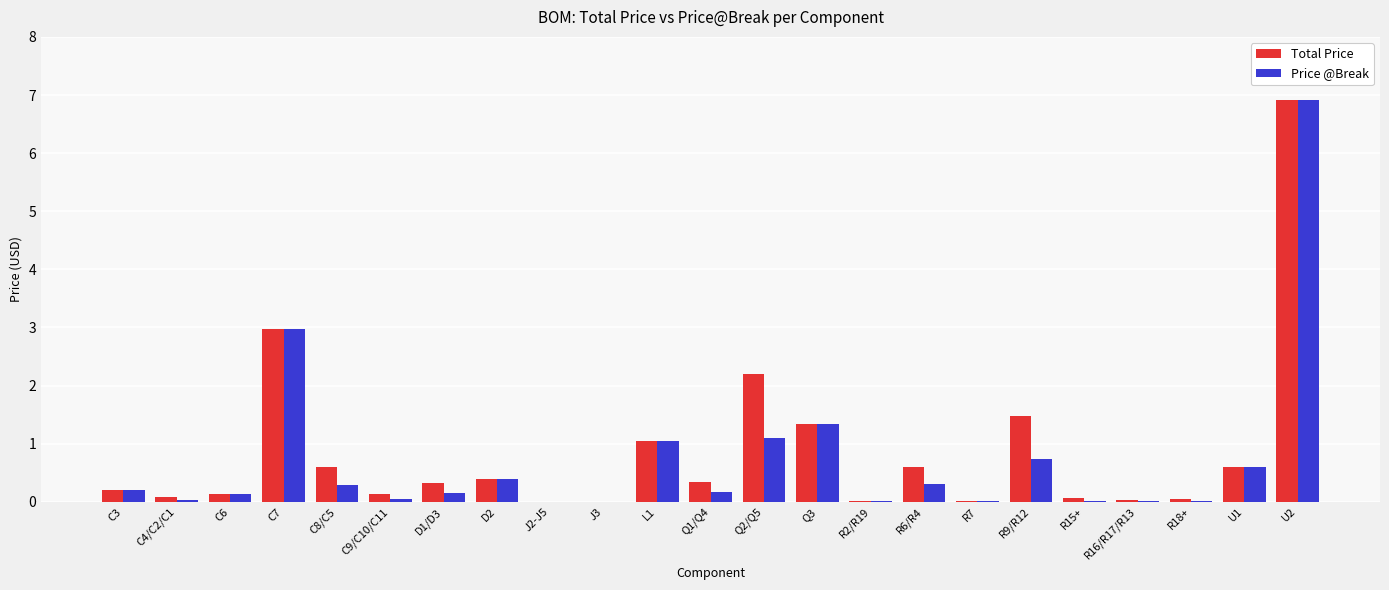

At which label is Total Price closest to 3?

C7